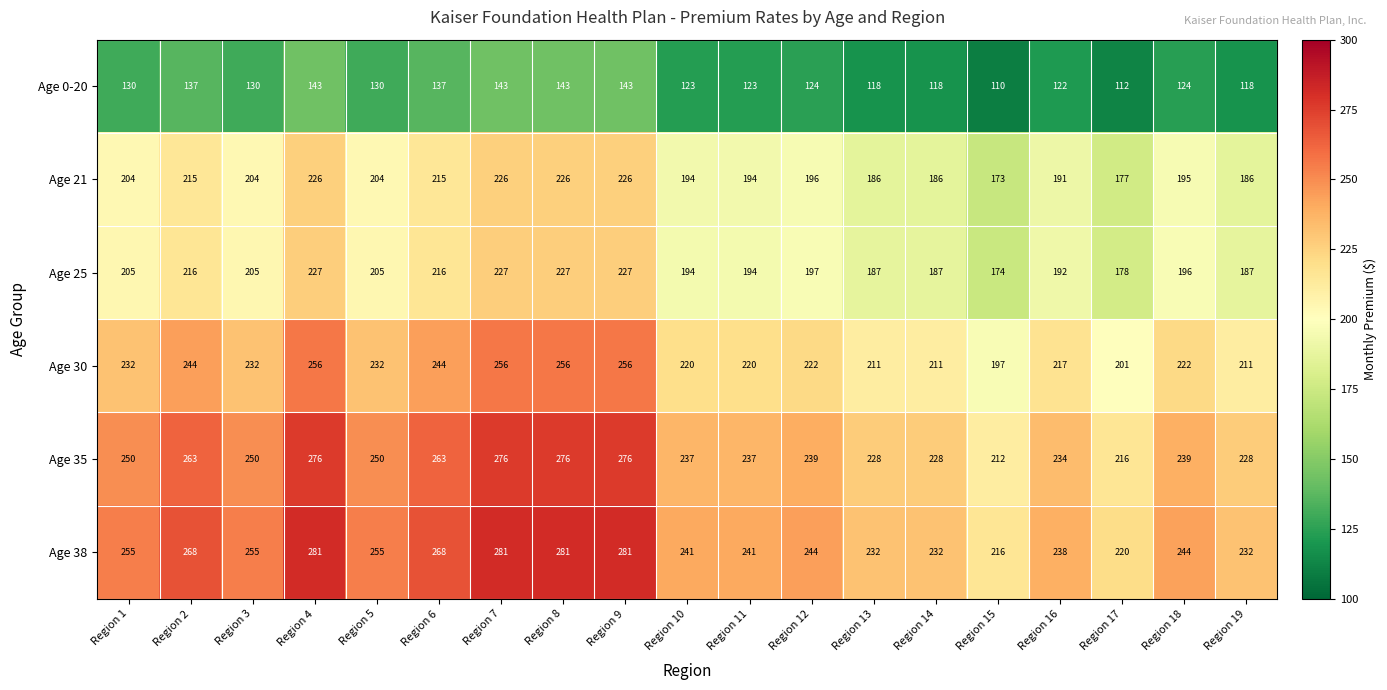

The value of Age 25 at Region 14 is 187. True or false?

True